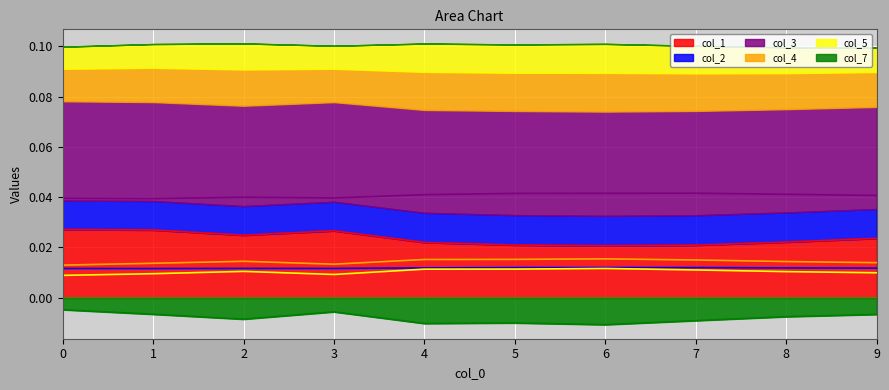

True or false: col_7 and col_5 intersect in this chart.

False